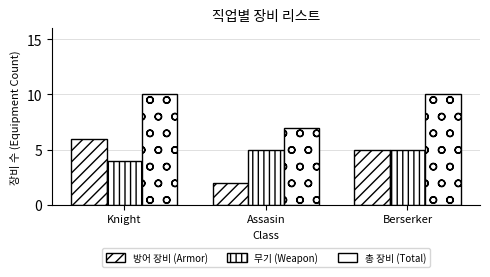

How many groups of bars are there?

3